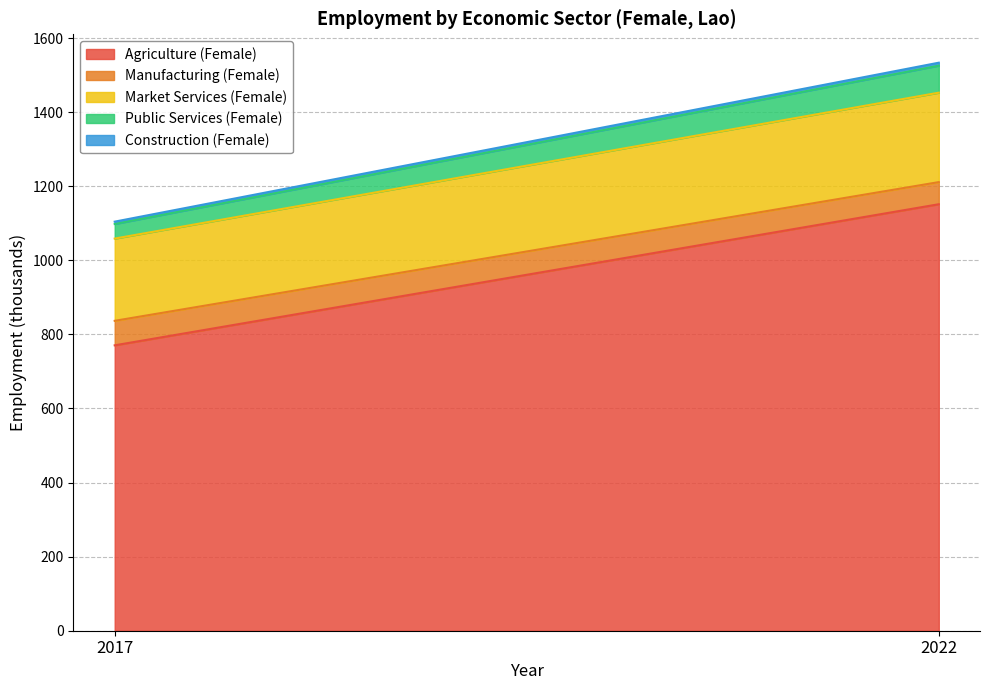

Reading left to right, extract all data points from this chart.

Agriculture (Female): 770.5	1151.4
Manufacturing (Female): 66.2	59.7
Market Services (Female): 222.0	241.4
Public Services (Female): 39.4	73.0
Construction (Female): 6.4	8.0